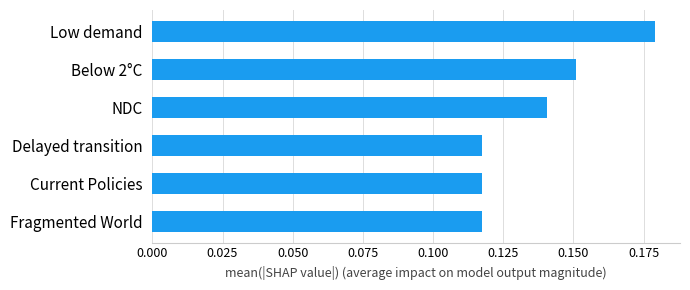

Count the values in the range 0 to 1.

6